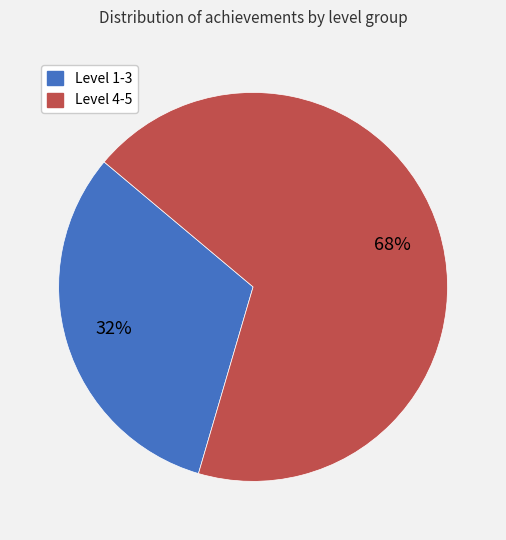

Is it true that Level 1-3 is 39% of the pie?

False